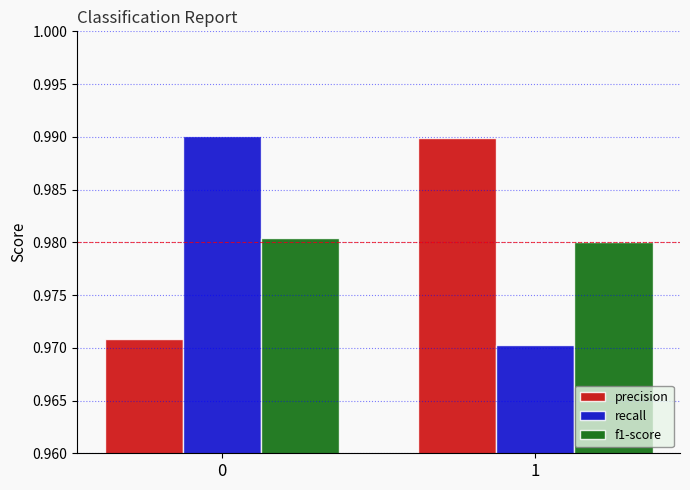

What is the sum of all f1-score values?

2.0